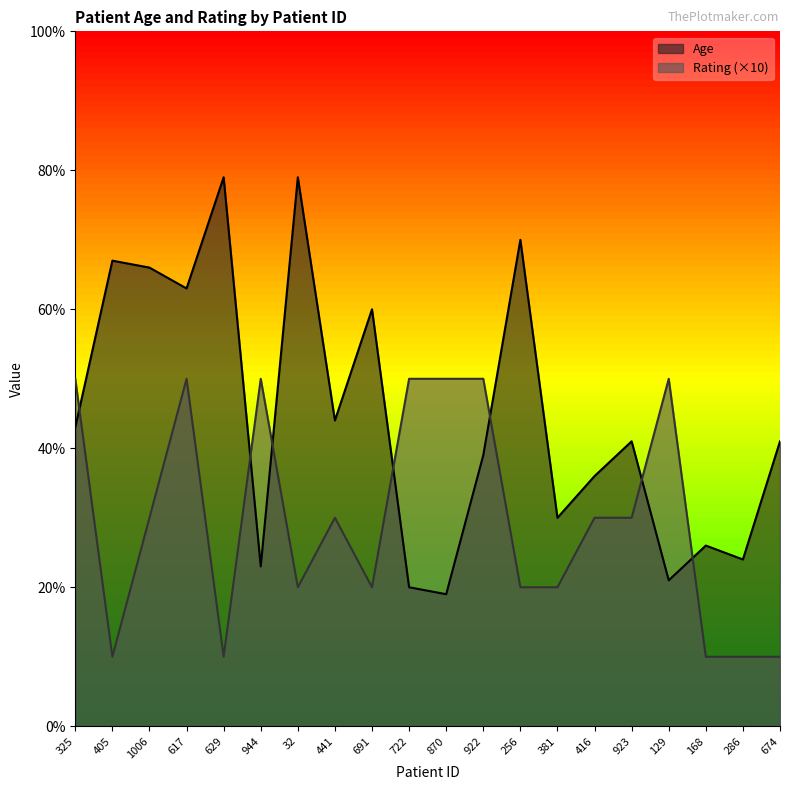

At which label does Rating first exceed 30?

325